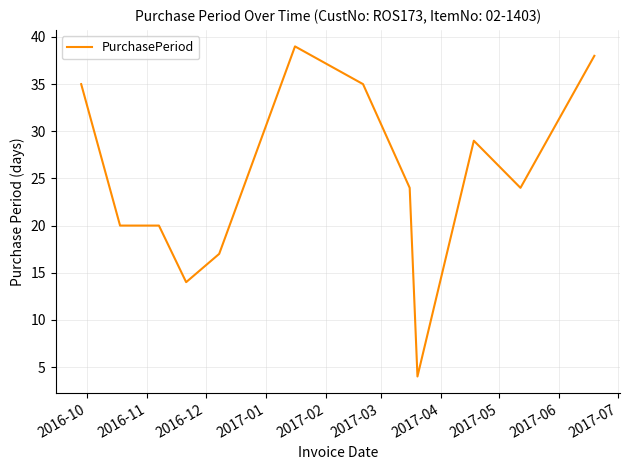

What is the difference between the maximum and minimum values?

35